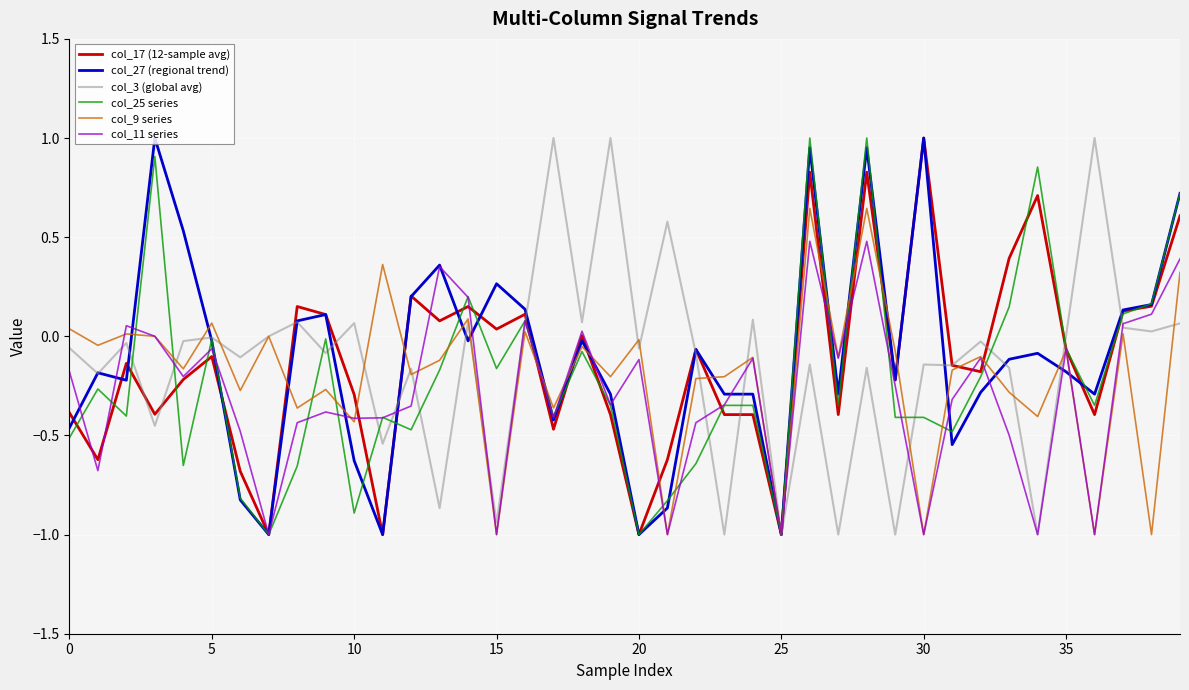

What is the smallest value displayed?

-1.0